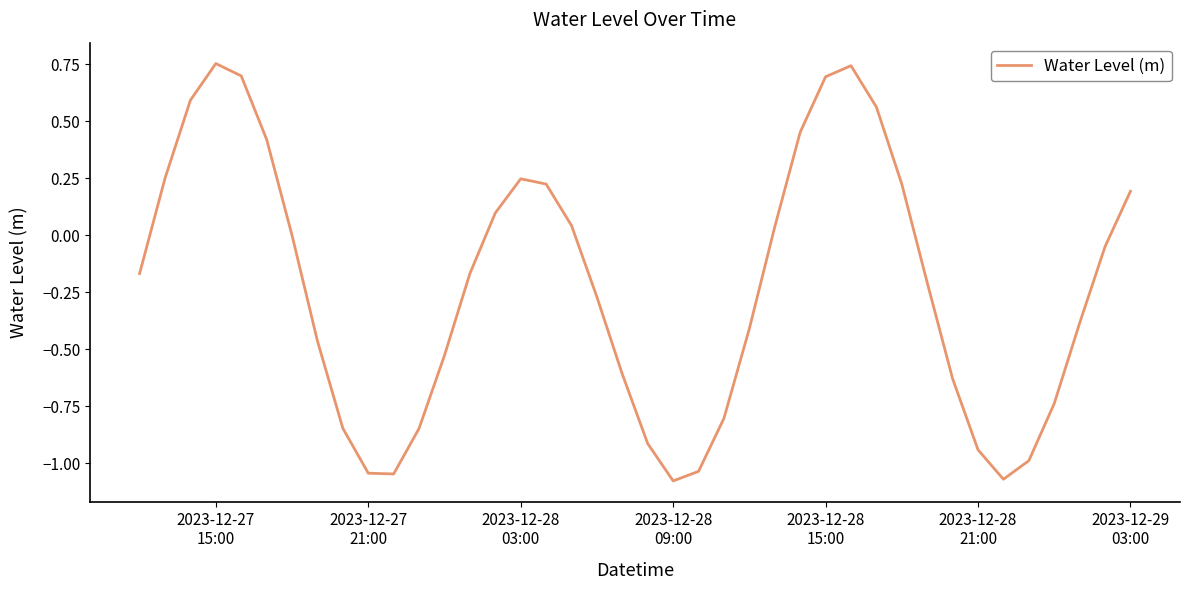

What is the difference between the maximum and minimum values?

1.8